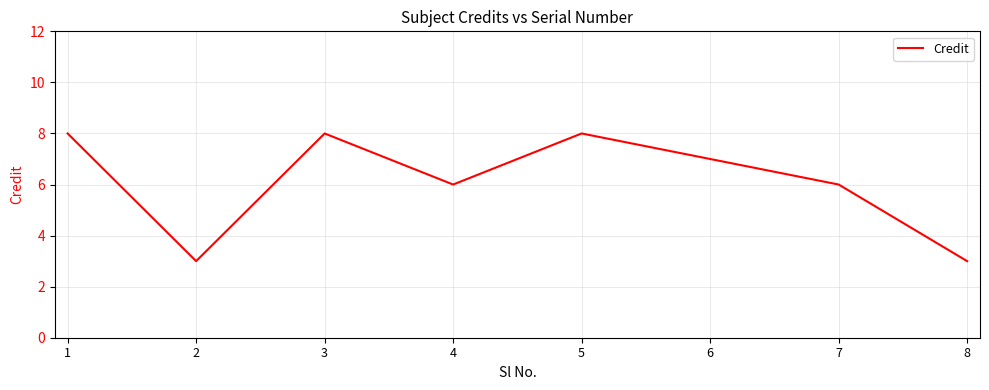

Reading left to right, transcribe all the data shown in this chart.

1=8	2=3	3=8	4=6	5=8	6=7	7=6	8=3